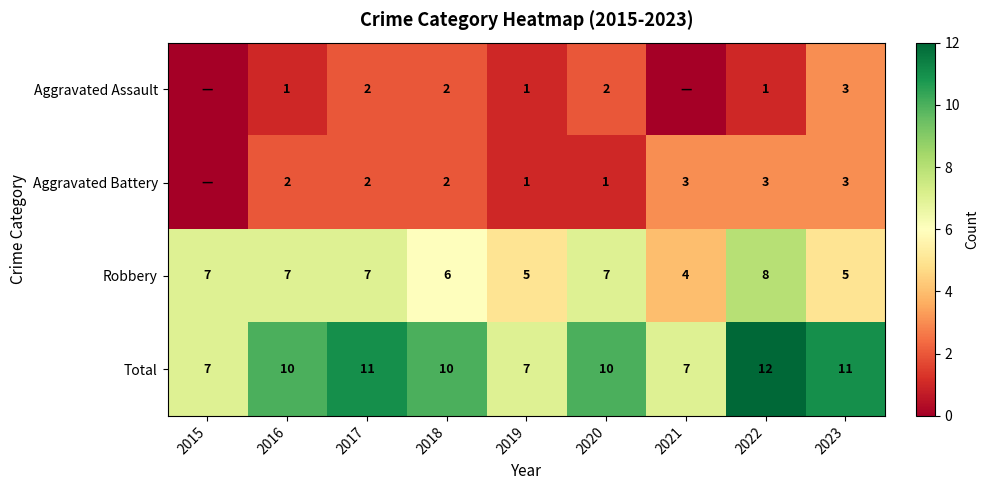

What is the sum of the Total values at 2019 and 2018?

17